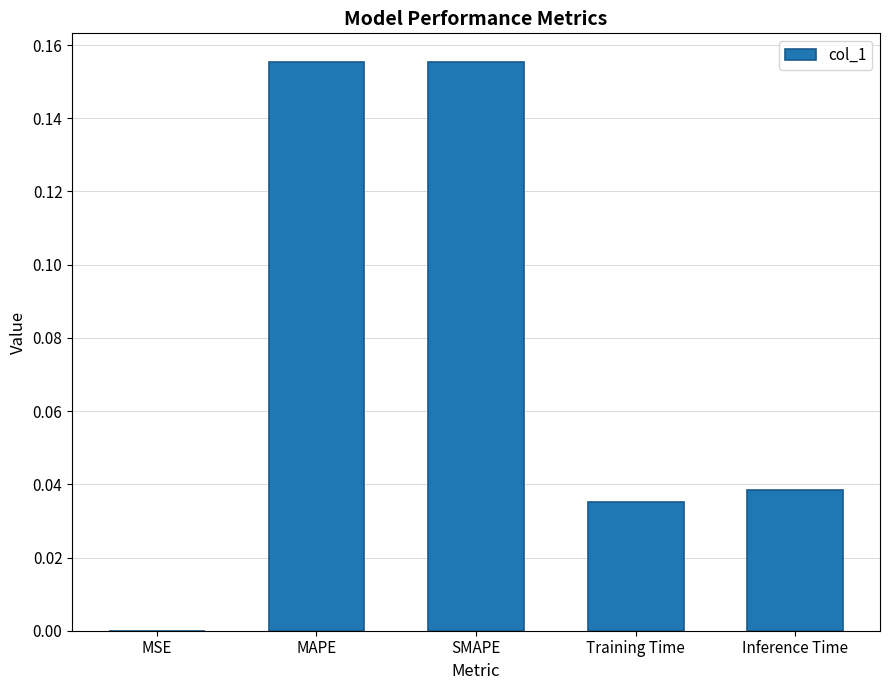

What is the sum of all values?

0.4